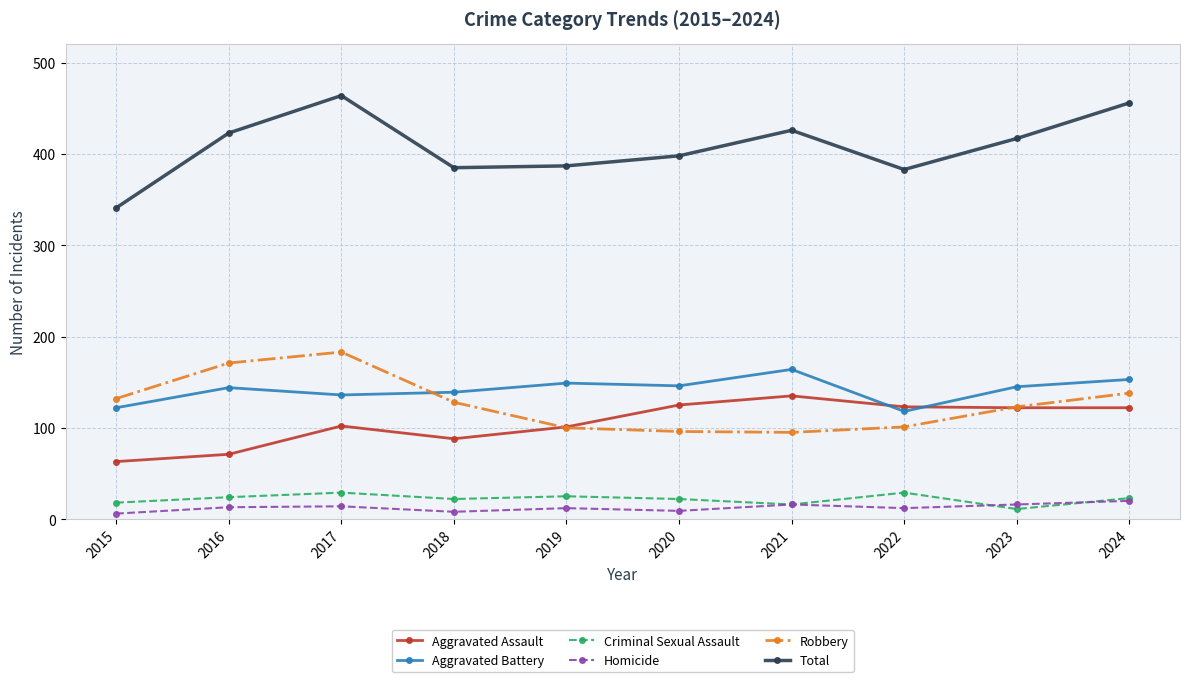

True or false: Total has a value of 456 at 2024.

True